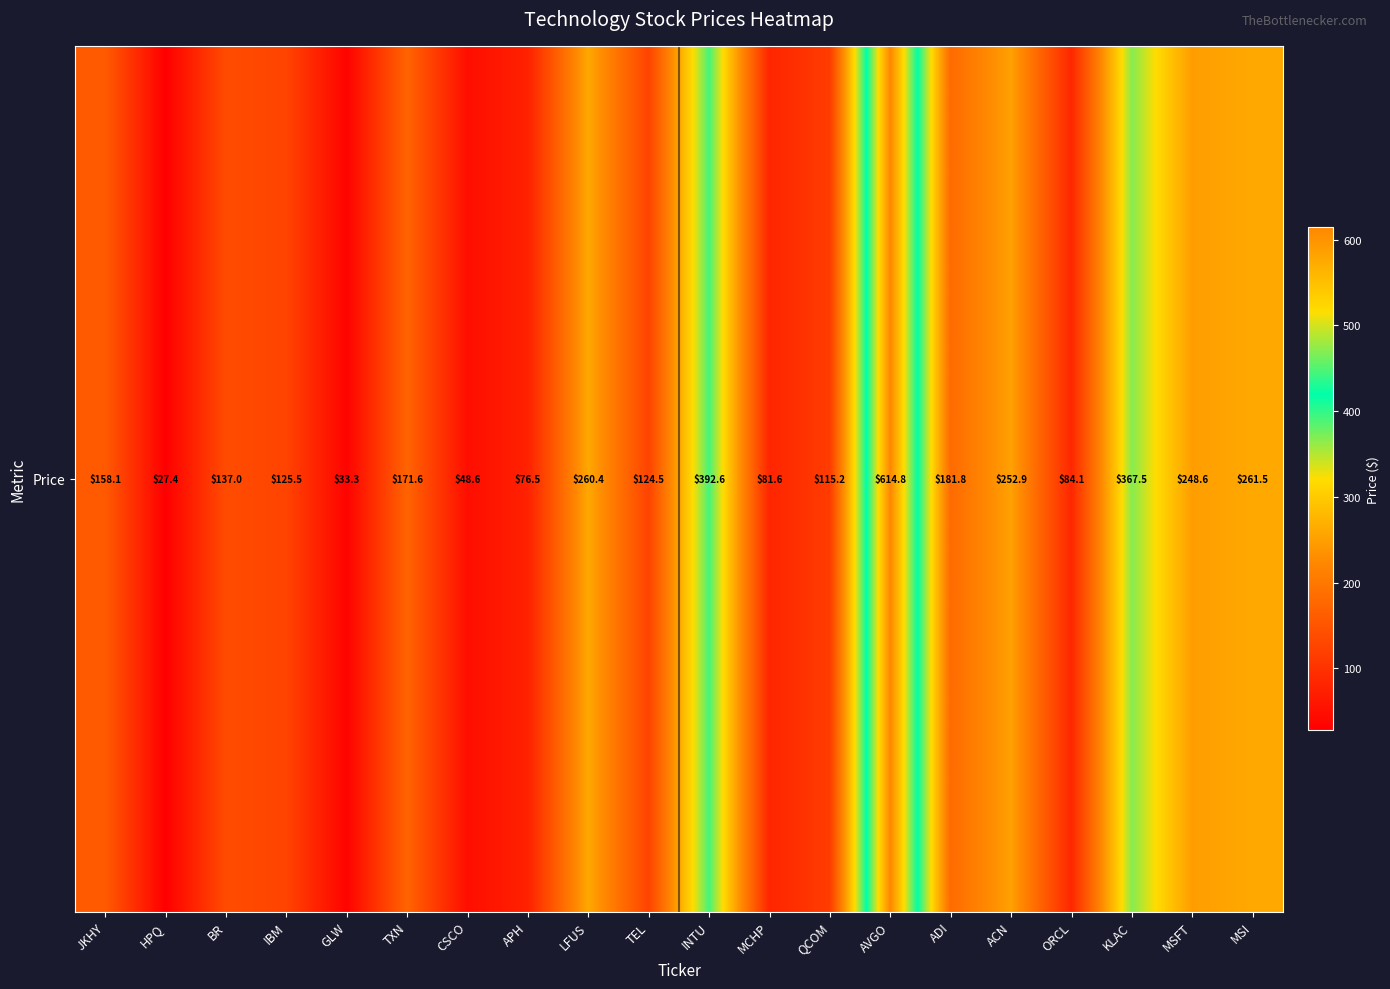

How many data points does each series have?

20